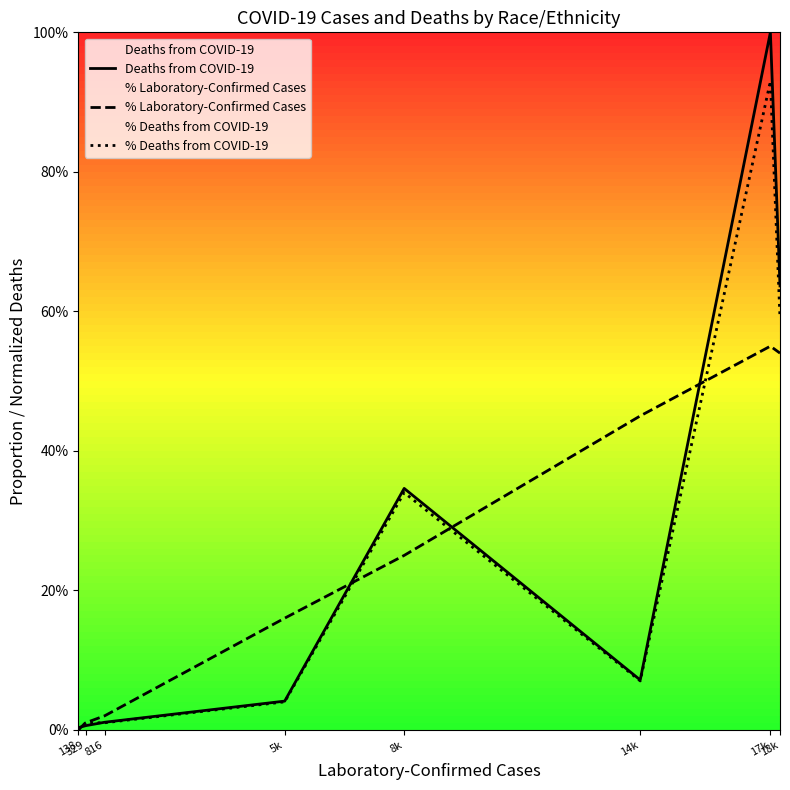

Is it true that % Laboratory-Confirmed Cases equals 0.1 at 14k?

False